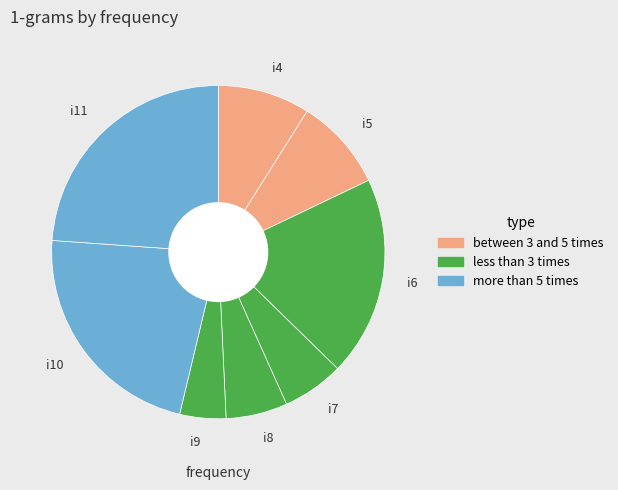

Combined, do i11 and i7 account for over 50%?

No